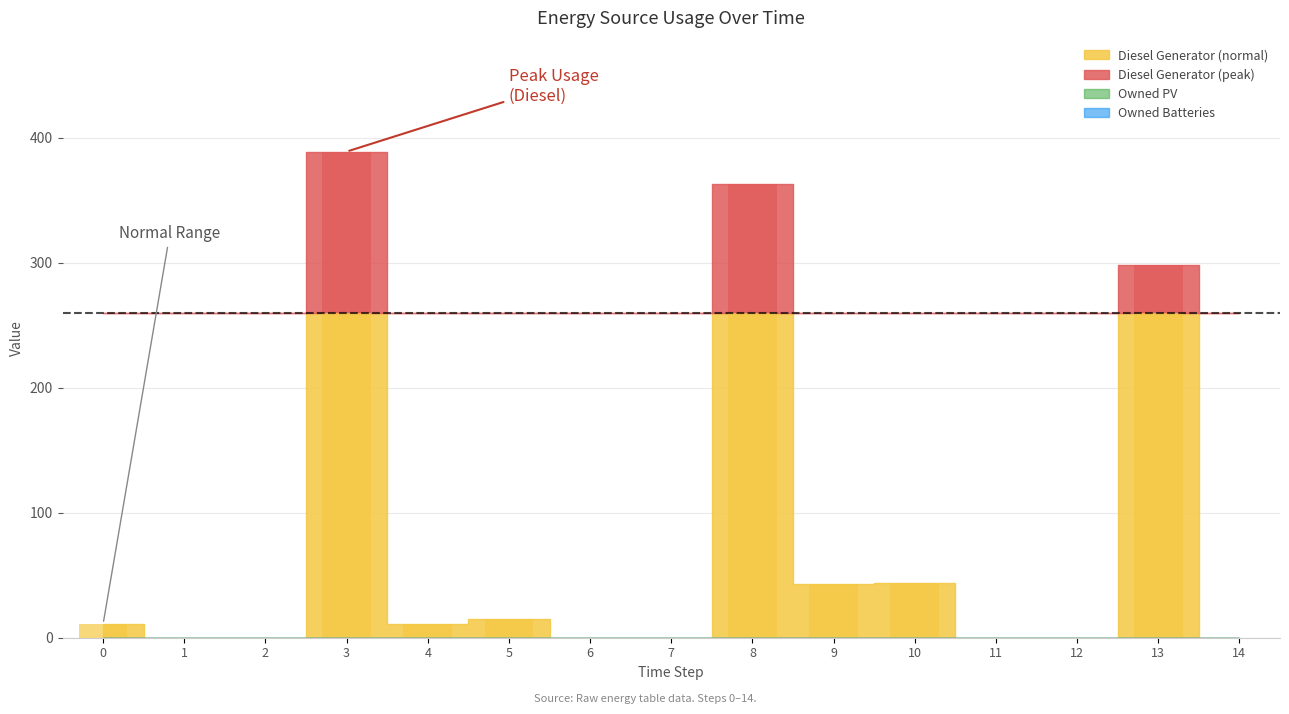

The Owned Batteries series shows 0 at 14. True or false?

True